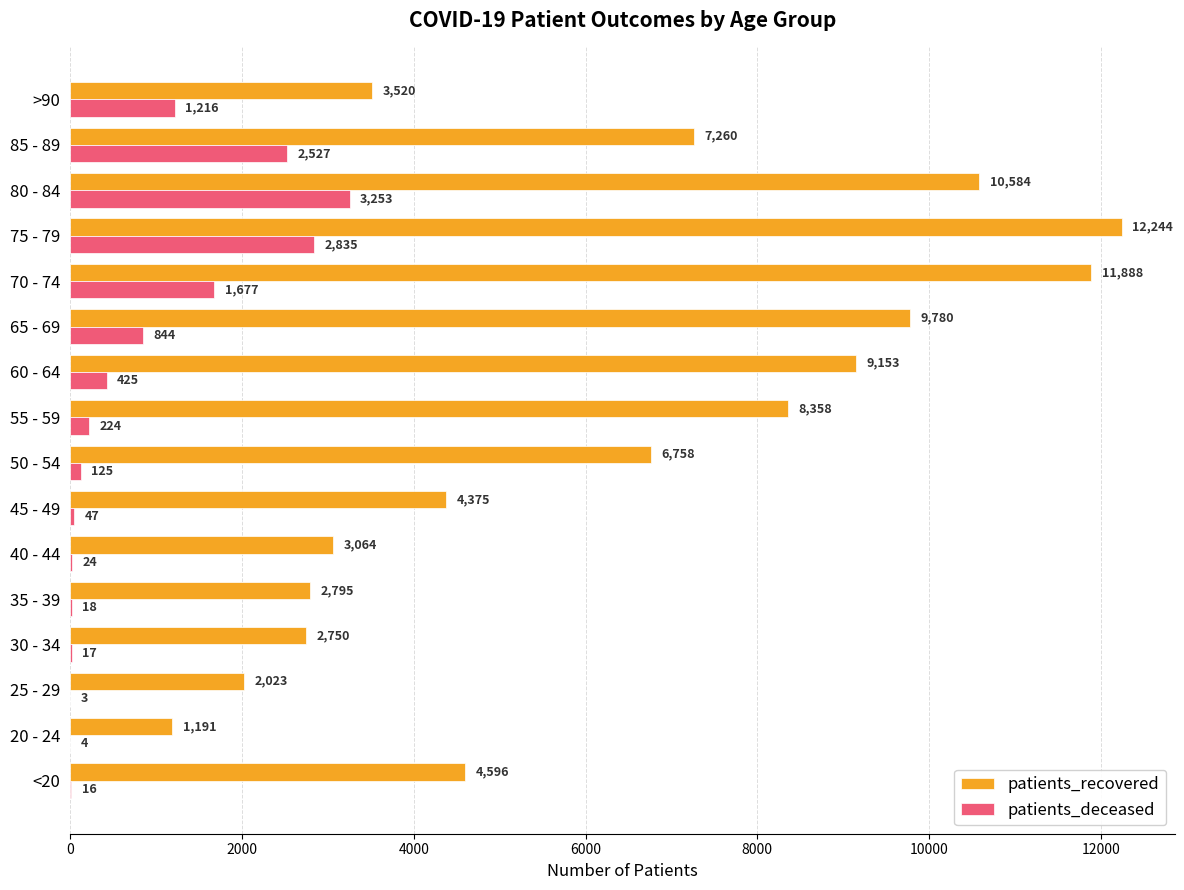

What is the maximum value shown in the chart?

12244